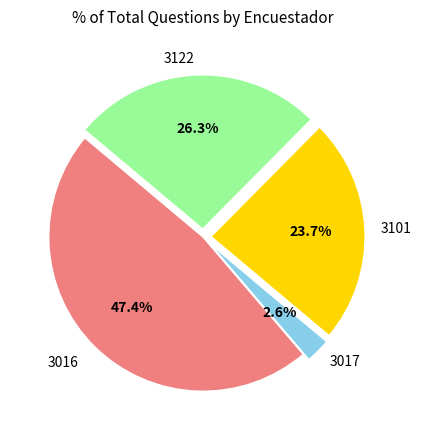

Does any single category account for the majority?

No